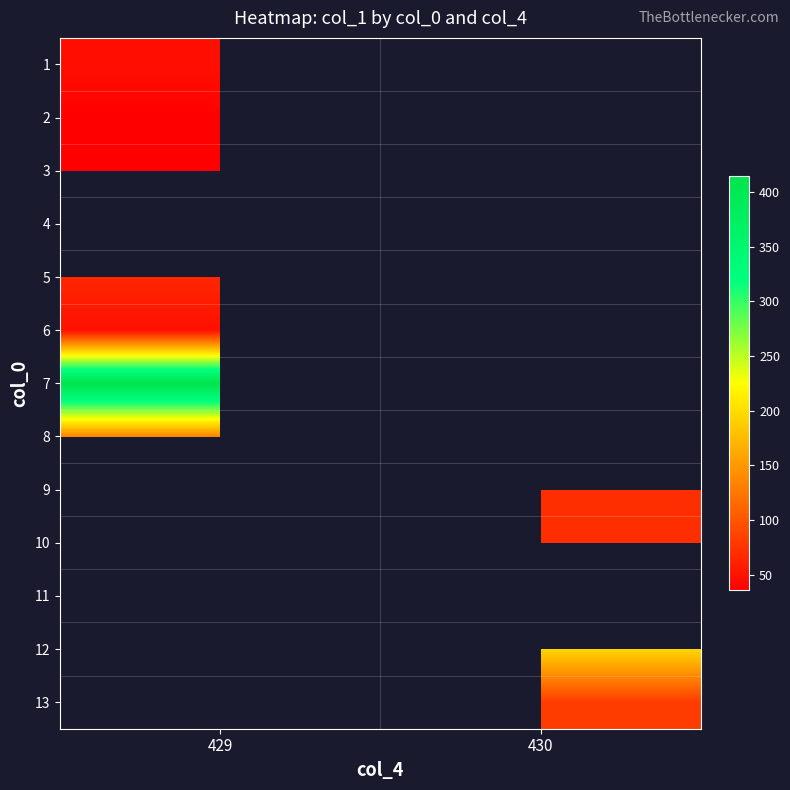

What is the maximum value for 6?

48.0